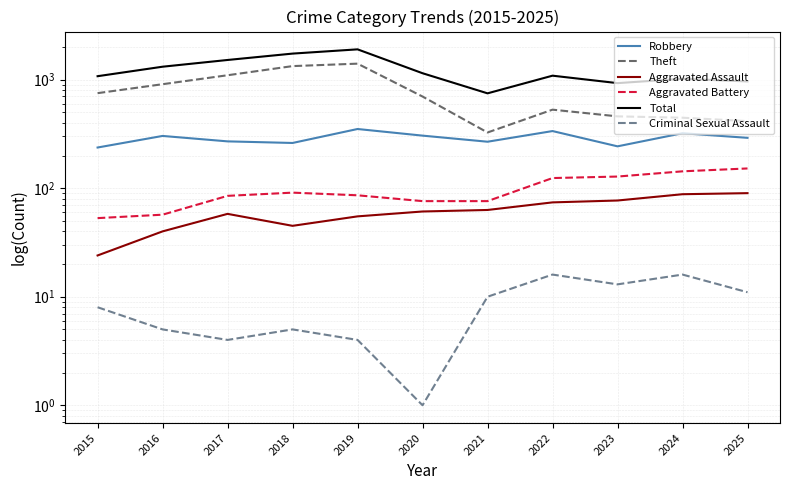

List the labels in order of Total value, smallest first.

2021, 2023, 2025, 2024, 2015, 2022, 2020, 2016, 2017, 2018, 2019